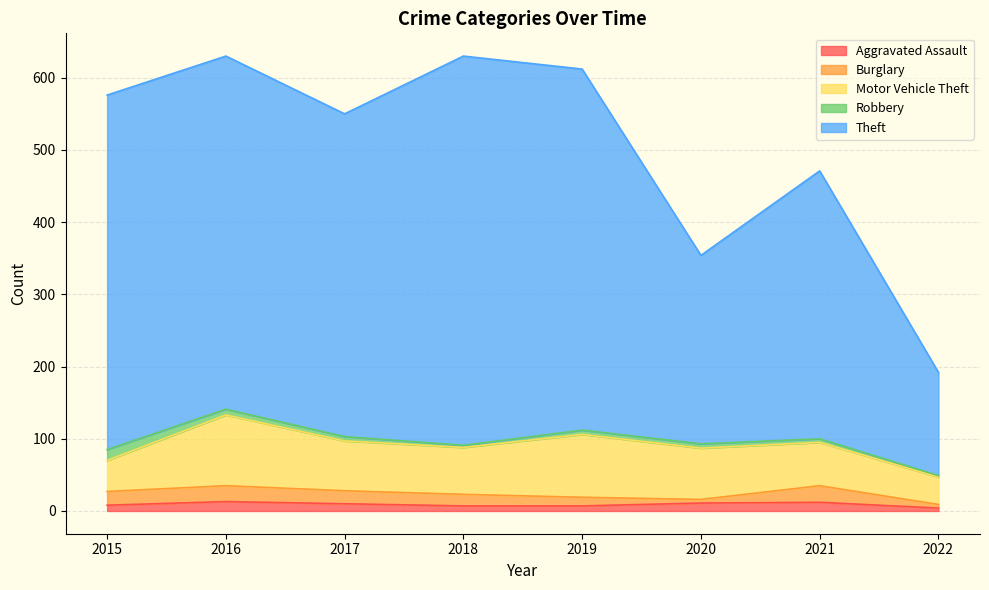

Rank the series by their maximum value, from highest to lowest.

Theft, Motor Vehicle Theft, Burglary, Robbery, Aggravated Assault